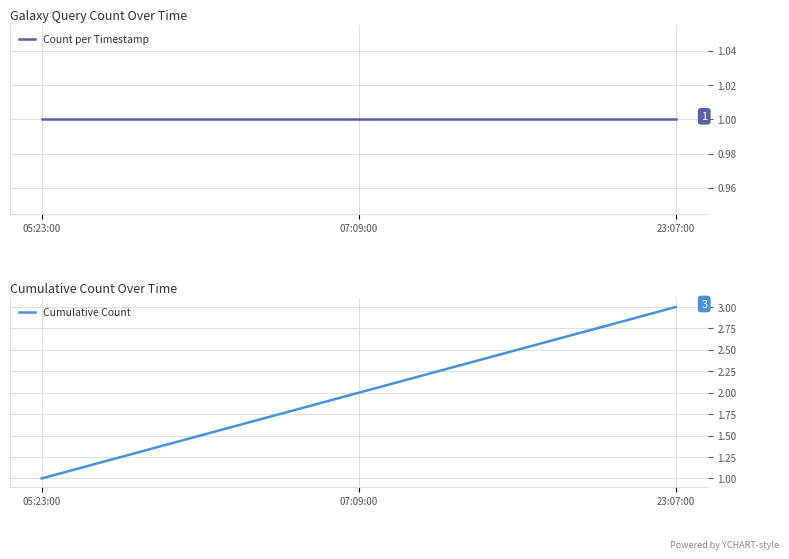

What is the maximum value shown in the chart?

3